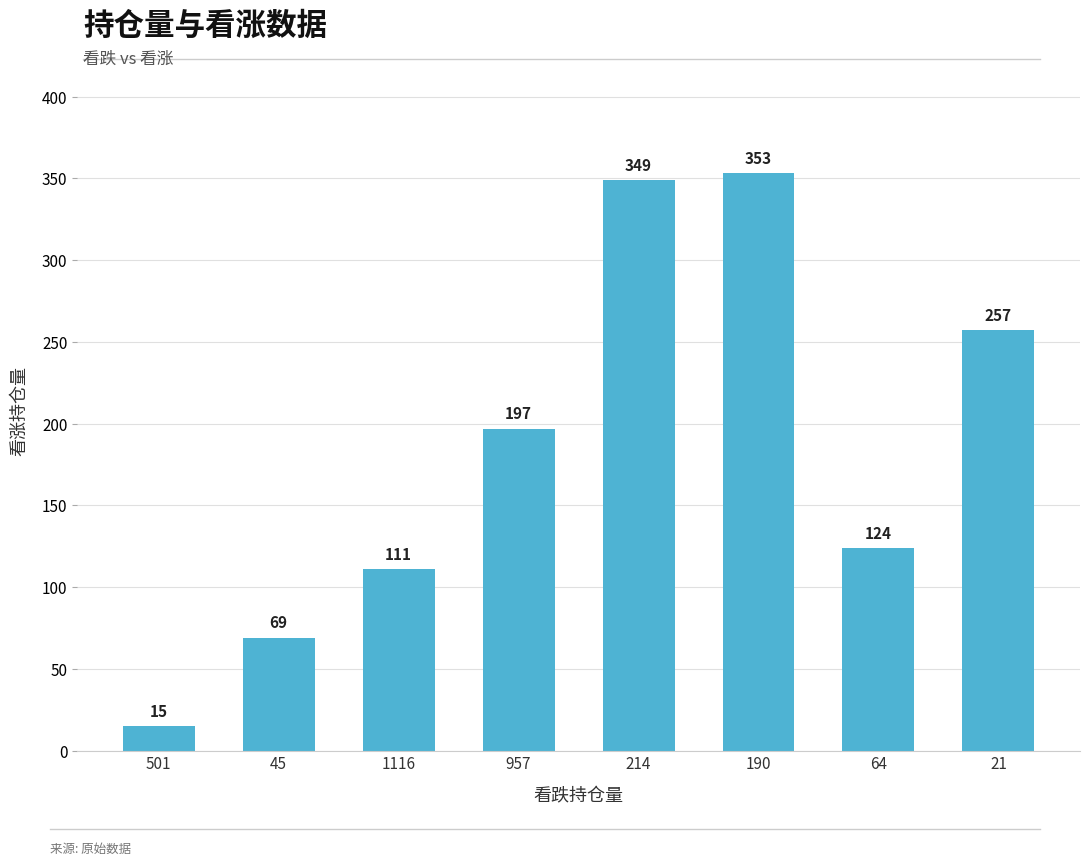

At which label is the value closest to 184?

957